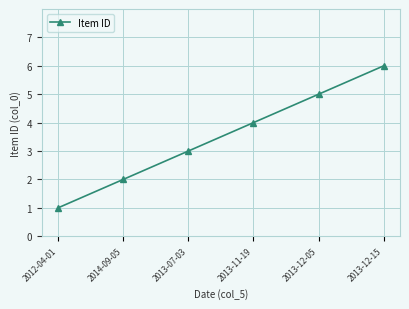

How many categories are shown in the chart?

6